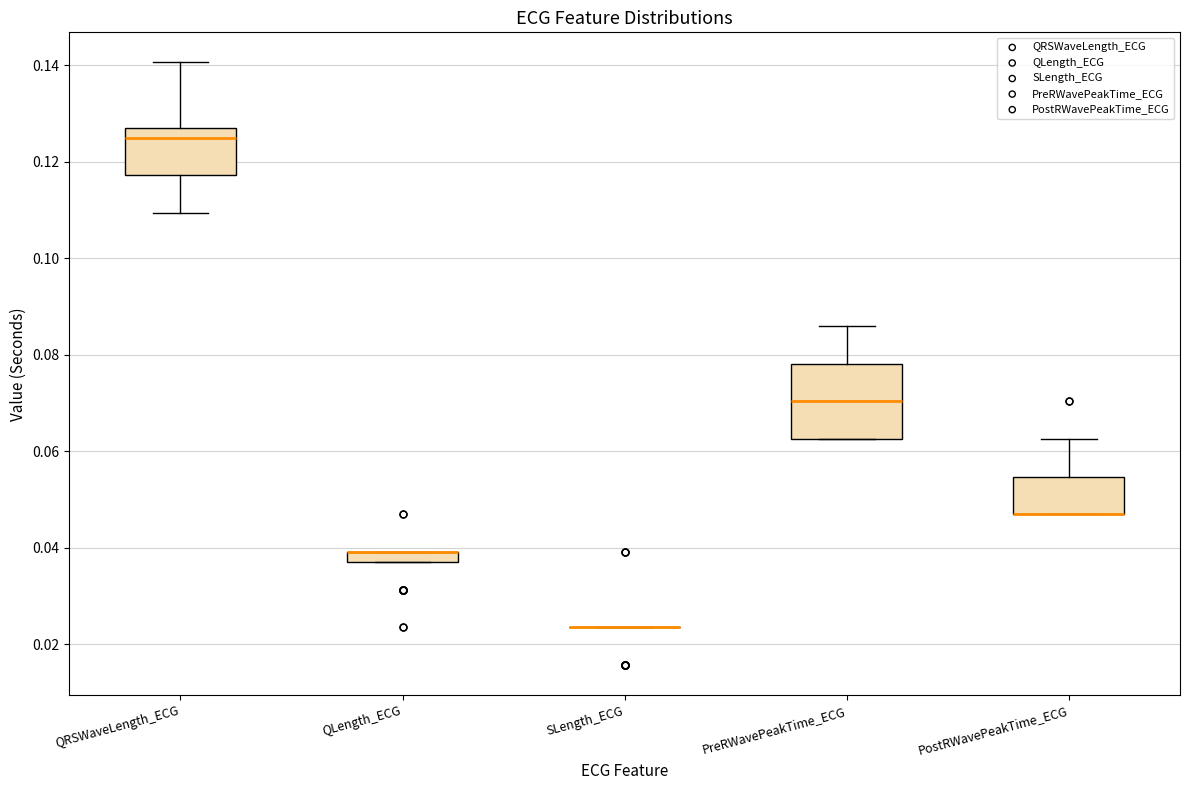

Comparing the boxes themselves (not the whiskers), which one is the tallest?

PreRWavePeakTime_ECG